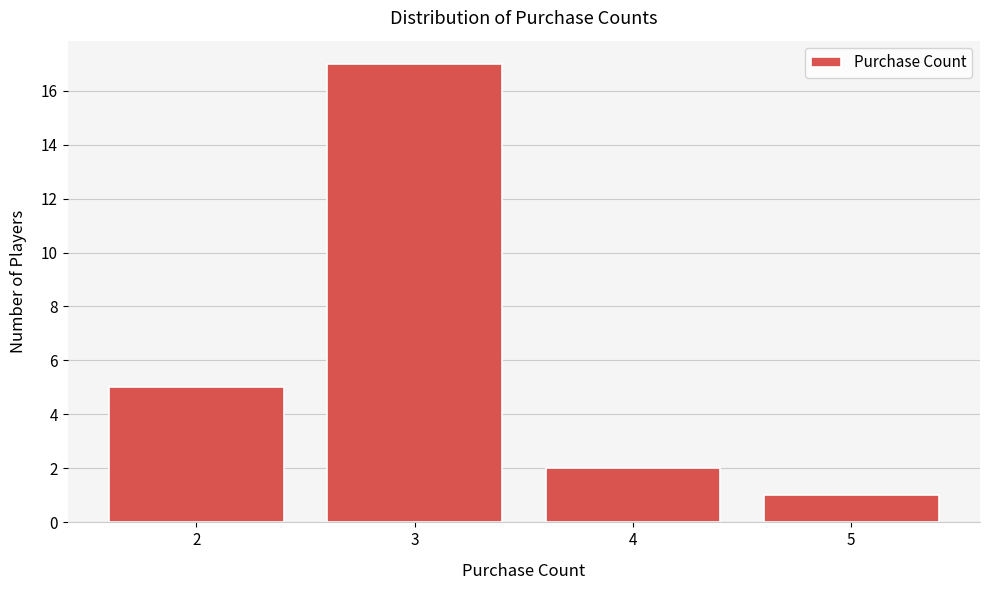

Reading left to right, transcribe this chart: for each bar, give the range it covers on the x-axis and its height. The values are not printed on the chart, so give them approximately, as read against the axis.

1.5 to 2.5: 5
2.5 to 3.5: 17
3.5 to 4.5: 2
4.5 to 5.5: 1